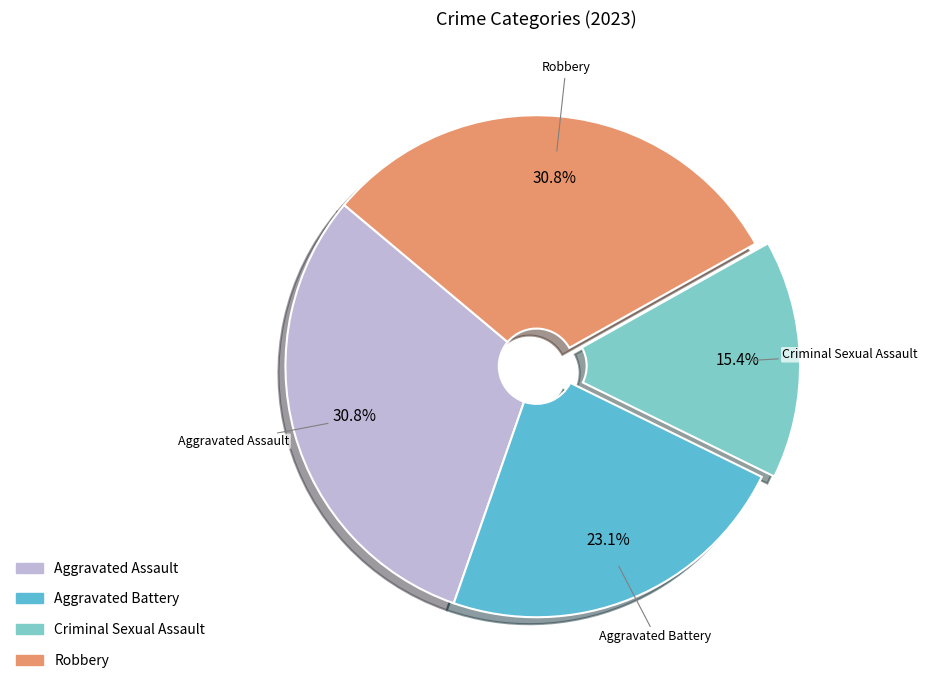

Is there any slice that represents more than half of the pie?

No